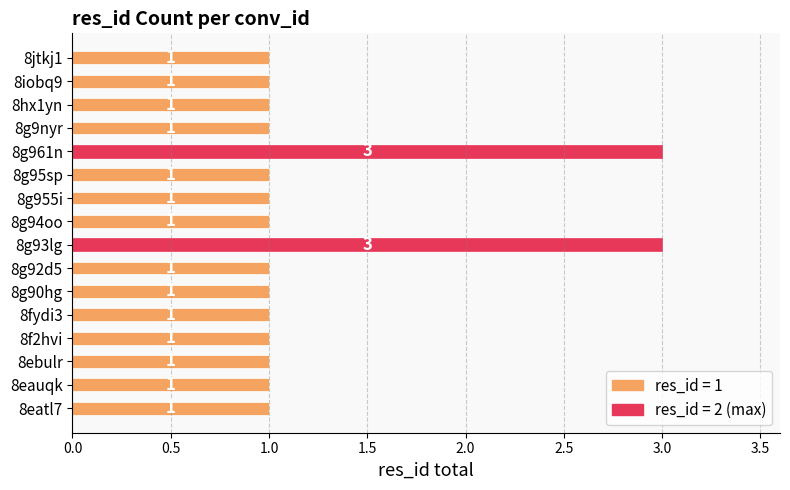

What is the change in value from 8fydi3 to 8g93lg?

+2